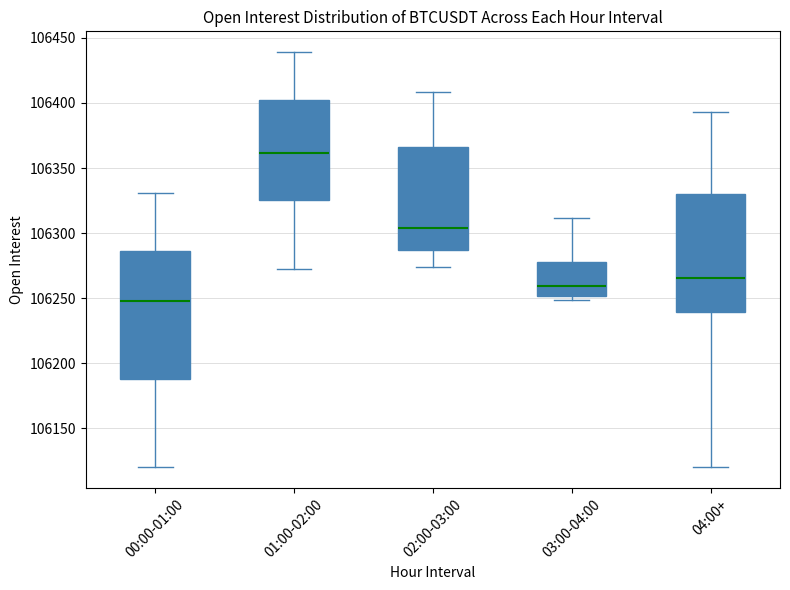

Which box has the highest median line?

01:00-02:00